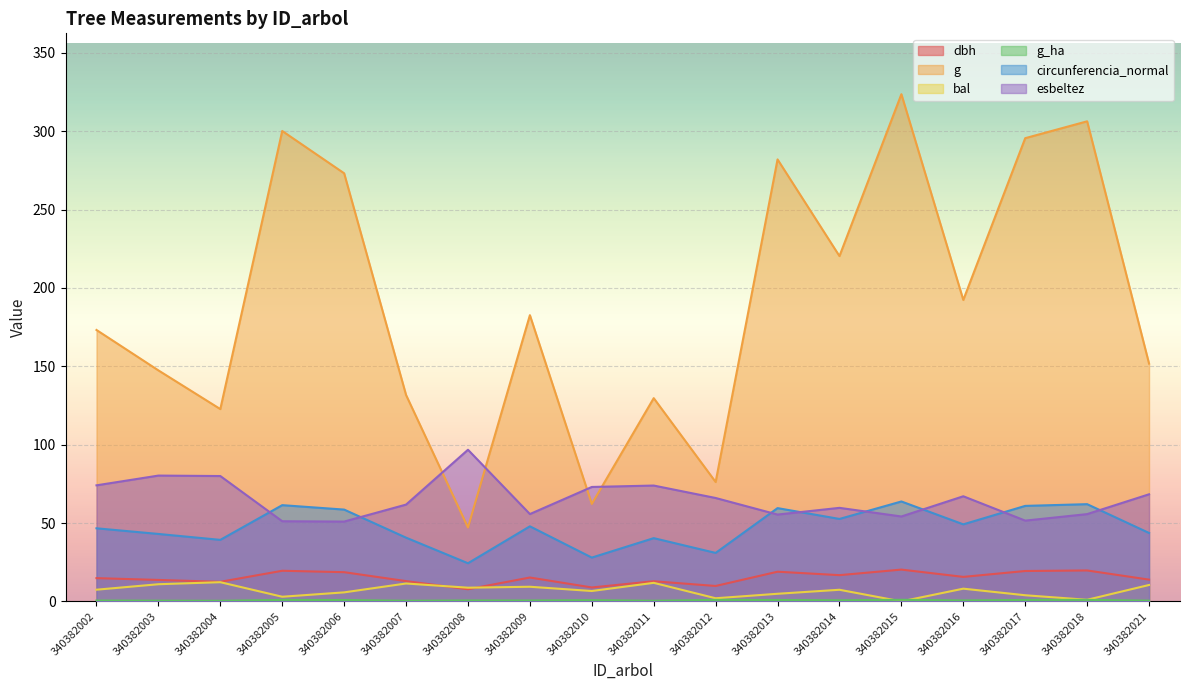

What is the maximum value for circunferencia_normal?

63.8